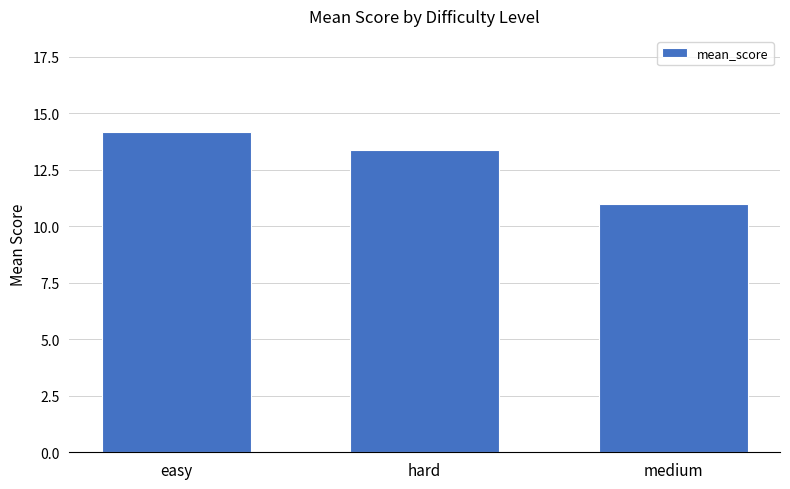

Which has a higher value, hard or medium?

hard